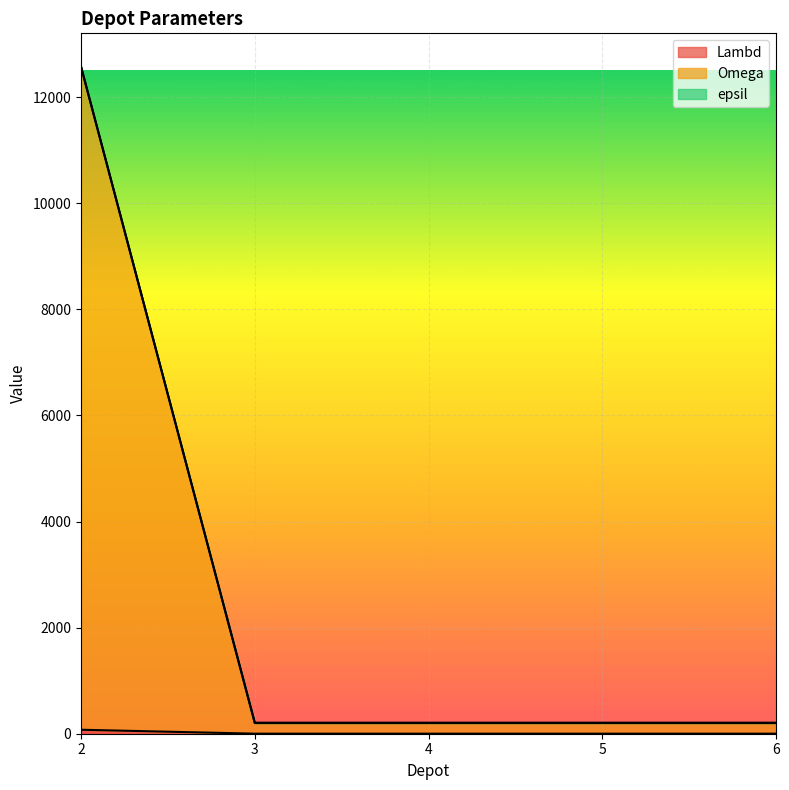

What is the spread (max minus min) of values at 6?

207